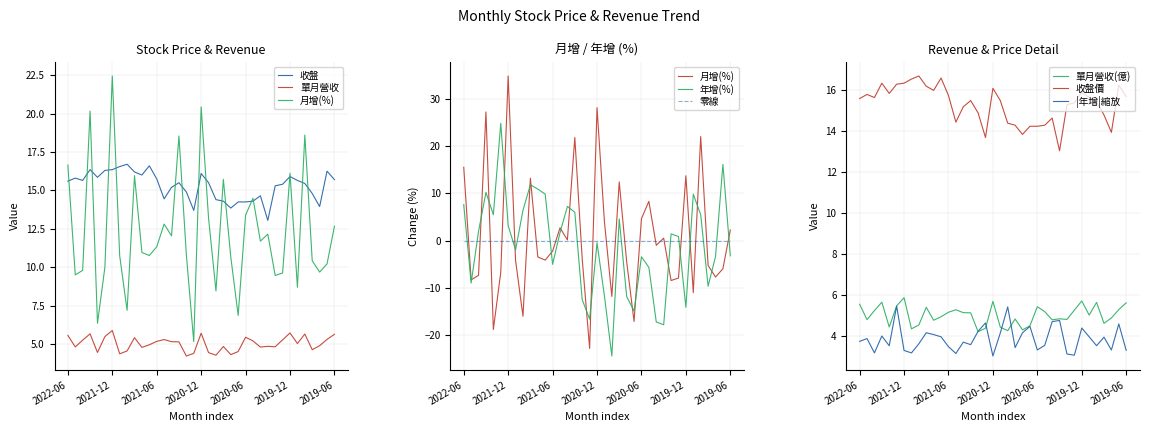

What is the minimum value for 單月營收?

4.2